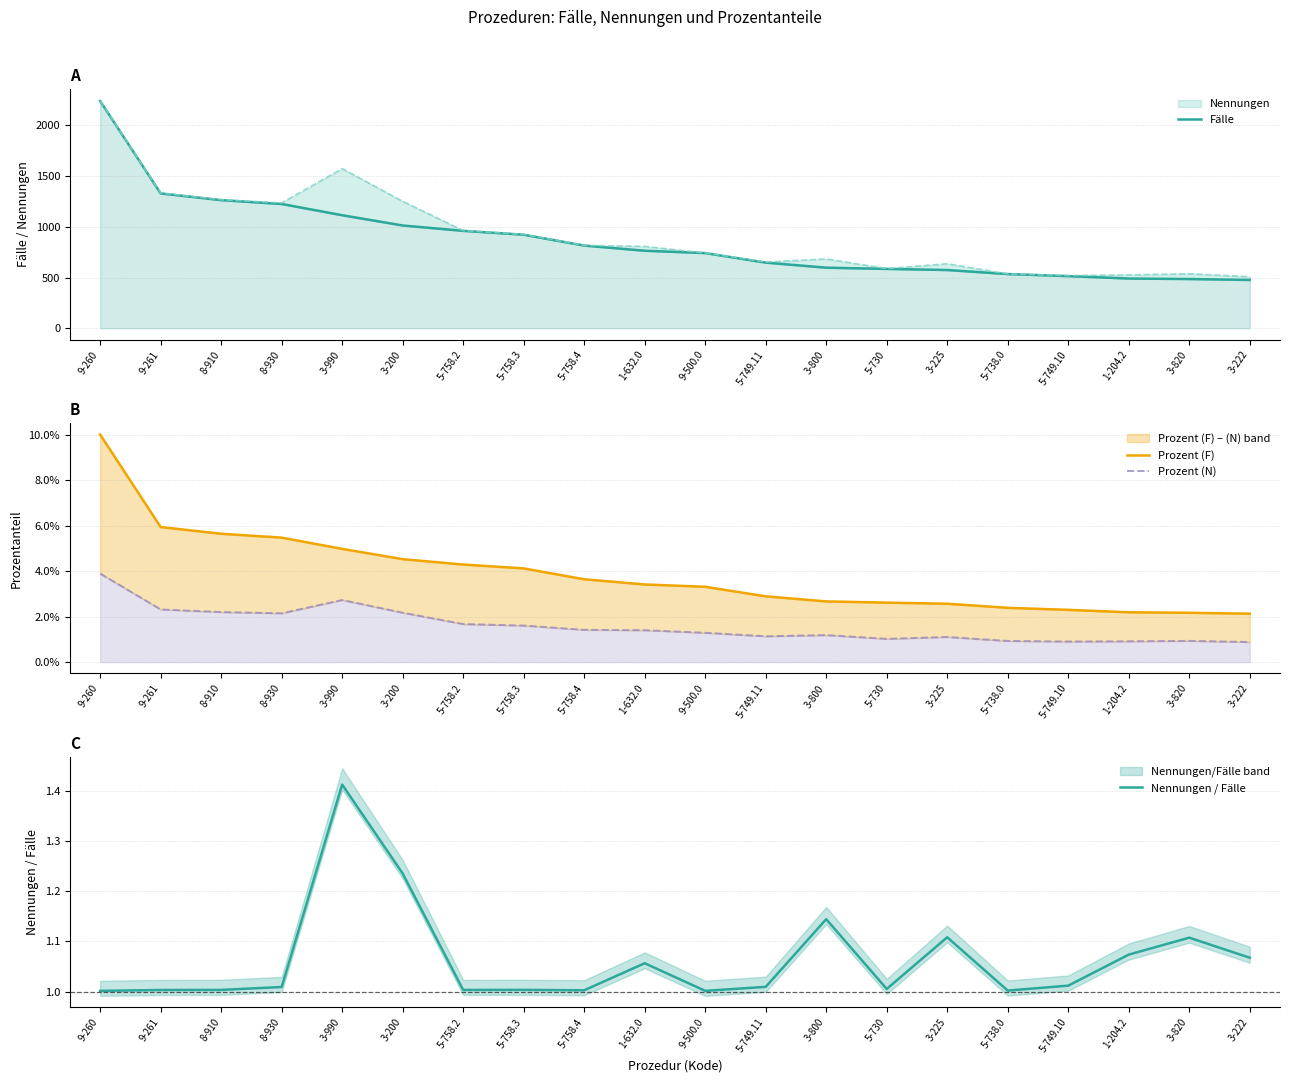

At which label is Prozent (N) closest to 0?

3-222